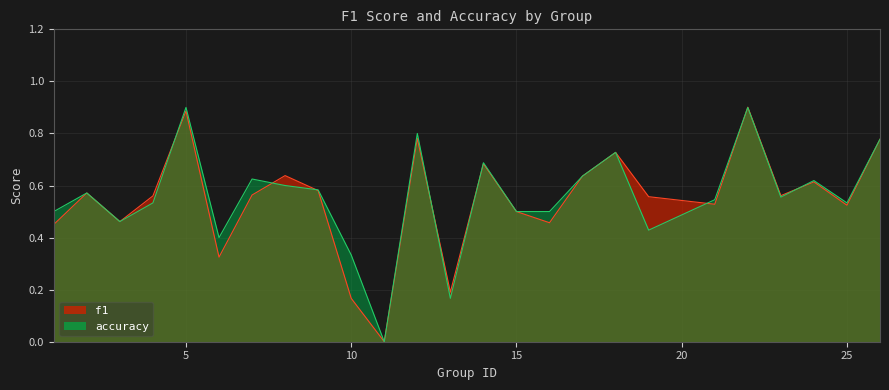

Is the value of accuracy at 12 greater than the value of f1 at 26?

Yes